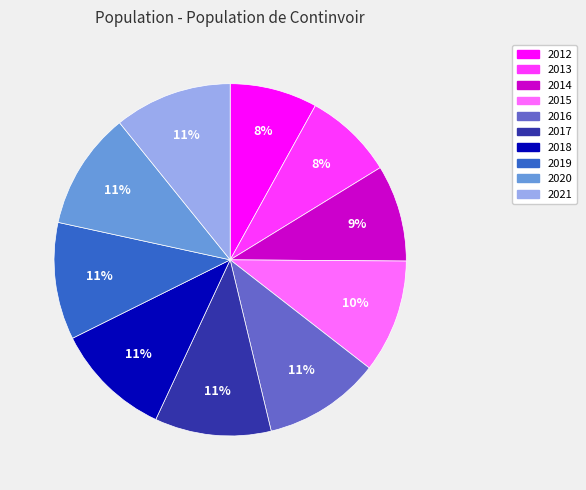

How many slices are in this pie chart?

10